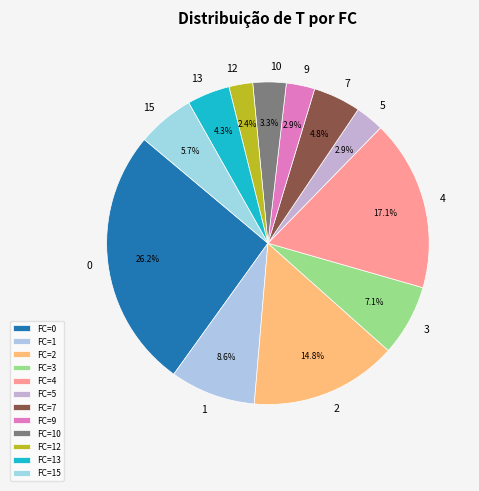

How many segments does this pie chart have?

12